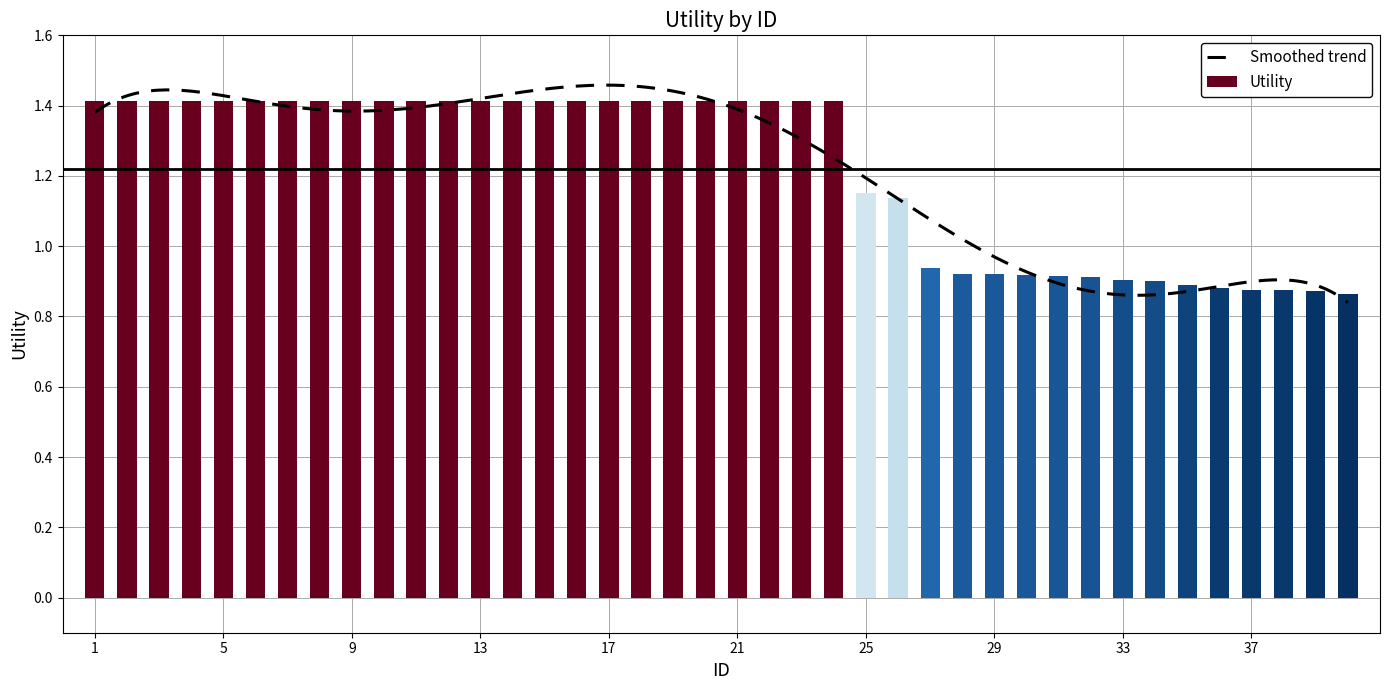

What is the approximate value at 3?

1.4